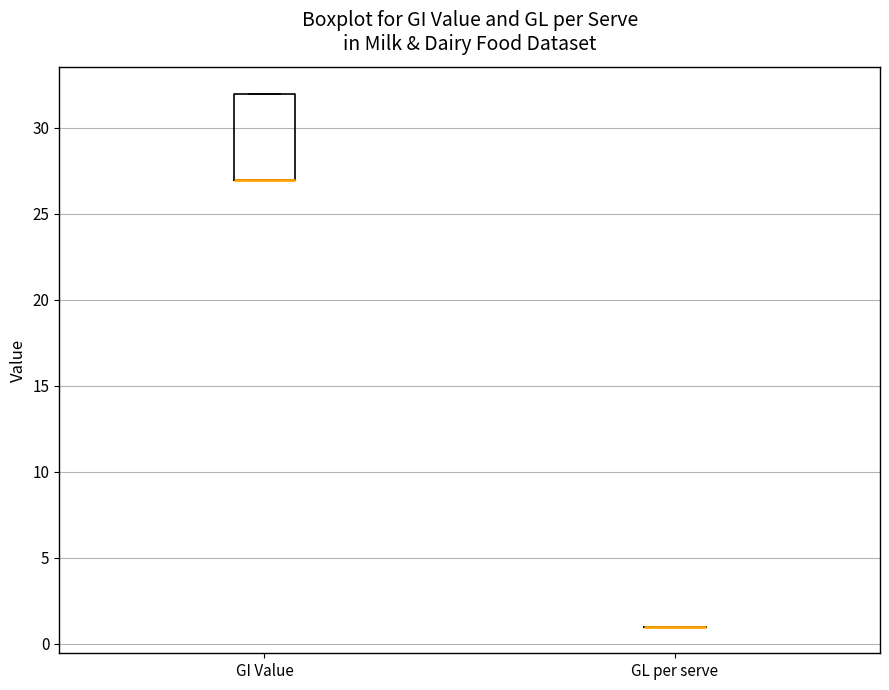

Reading left to right, transcribe this box plot: for each box, give where its median line is, the range the box spans, and where its two whiskers end, as read against the y-axis. The values are not printed on the chart, so give them approximately, as read against the axis.

GI Value: median 27 (drawn on the box's lower edge), box 27 to 32, whiskers 27 to 32
GL per serve: box collapsed to a line at 1, whiskers 1 to 1